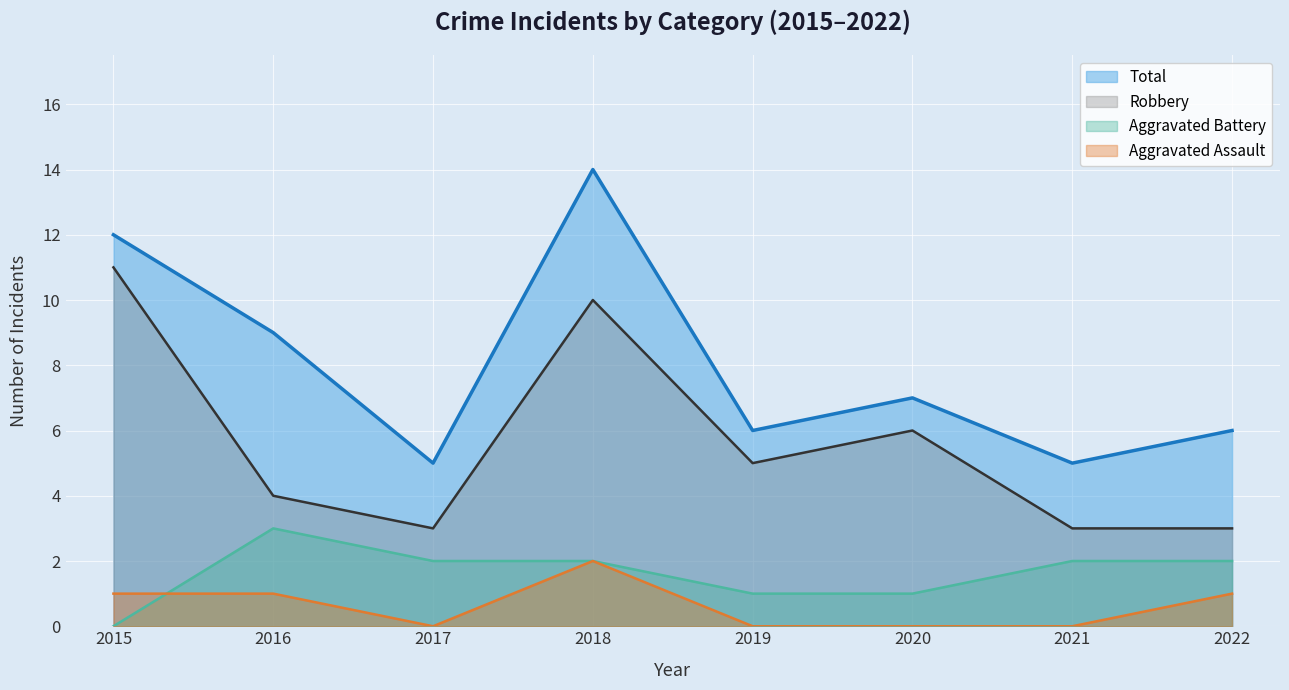

Count the number of categories in the chart.

8